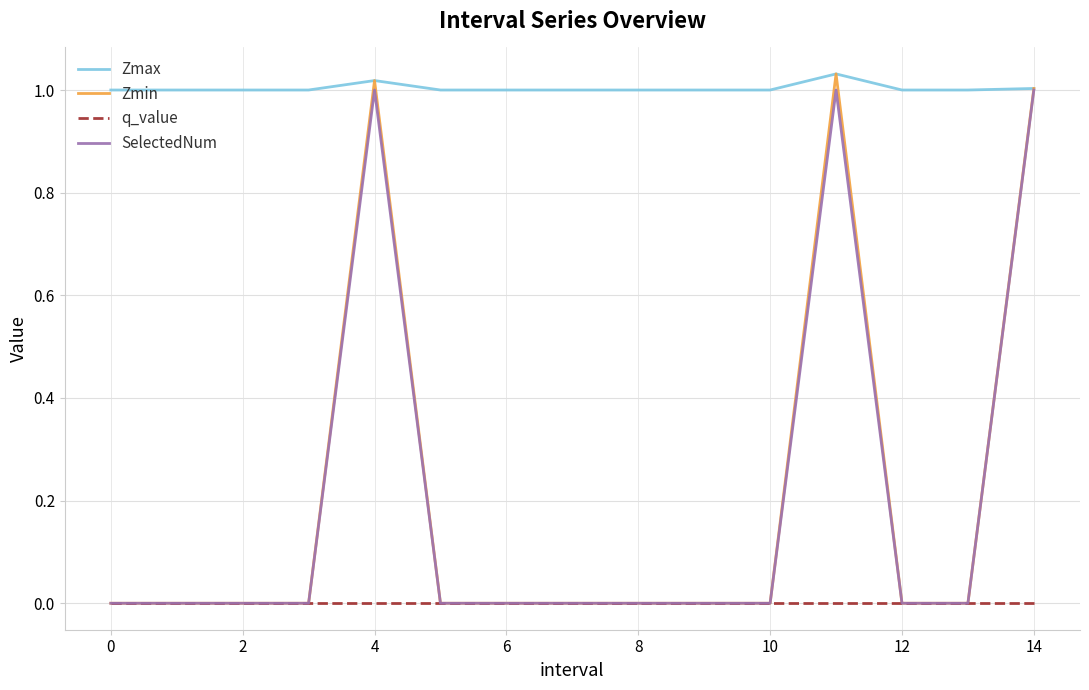

Which series has the largest total across all categories?

Zmax